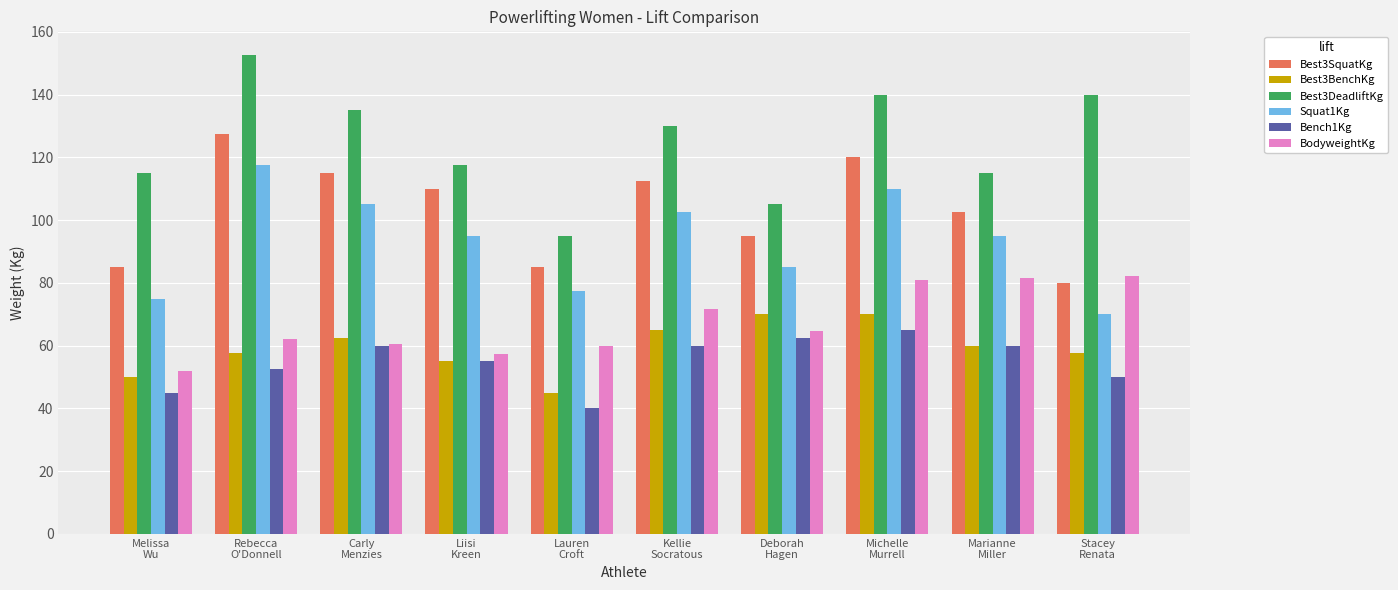

What are all the series names shown in the legend?

Best3SquatKg, Best3BenchKg, Best3DeadliftKg, Squat1Kg, Bench1Kg, BodyweightKg